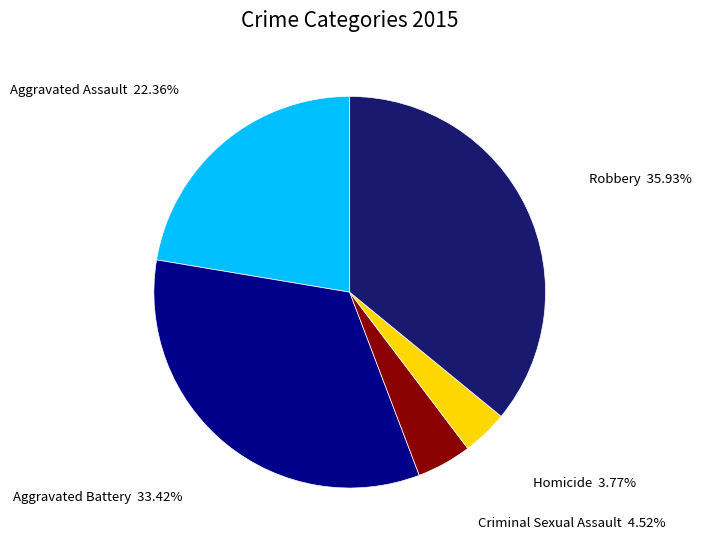

Is there any slice that represents more than half of the pie?

No